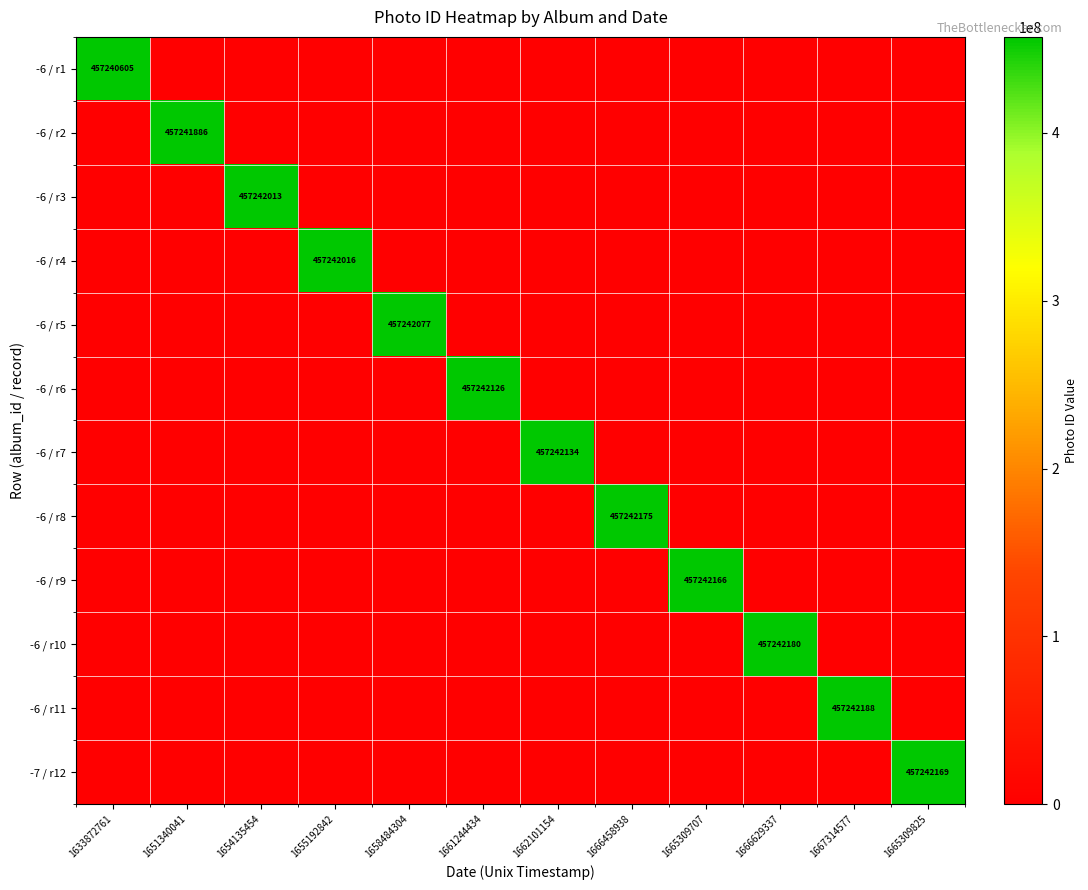

At how many categories does at least one series exceed 273956551?

12